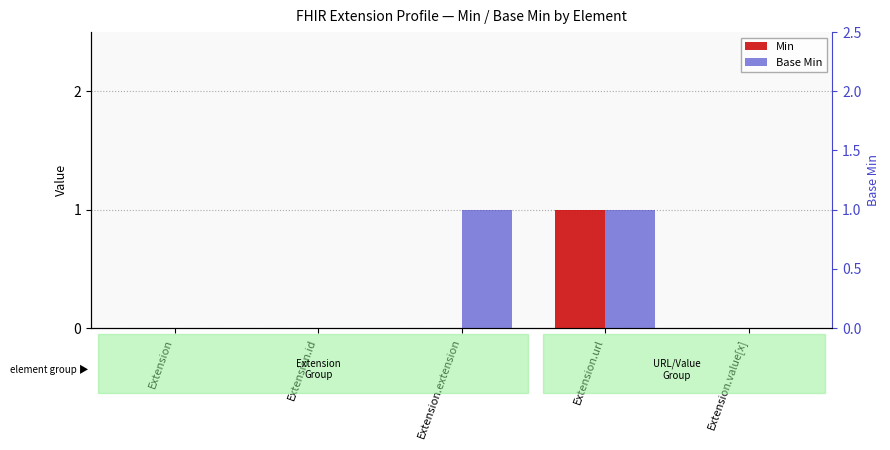

How many data points in Base Min are above 0?

2